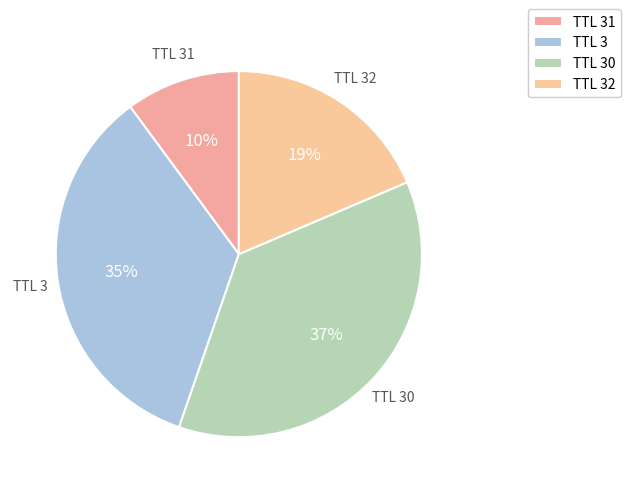

Rank the categories by value from lowest to highest.

TTL 31, TTL 32, TTL 3, TTL 30